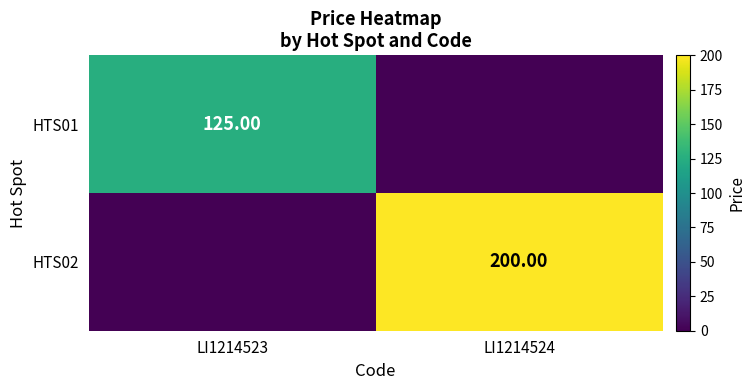

At LI1214523, list the series in order from largest to smallest.

HTS01, HTS02